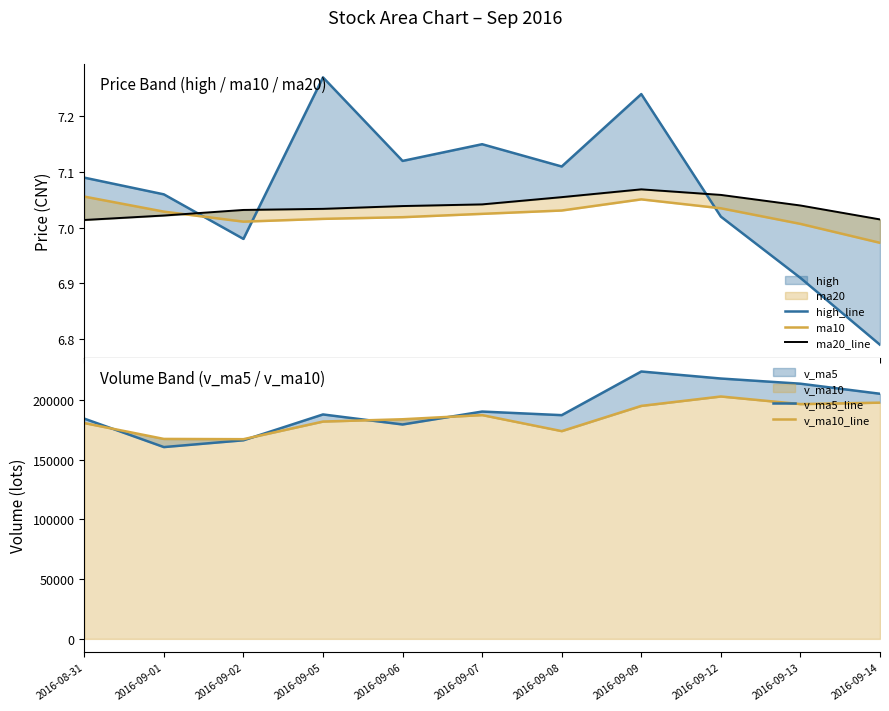

True or false: ma10 and ma20_line intersect in this chart.

True